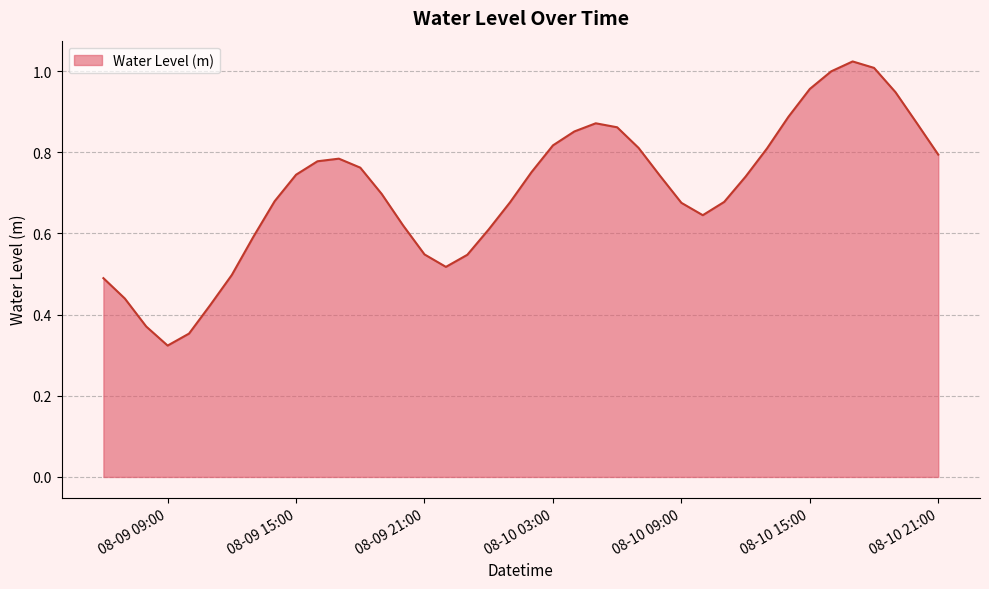

Where is the data nearest to the value 0?

08-09 09:00